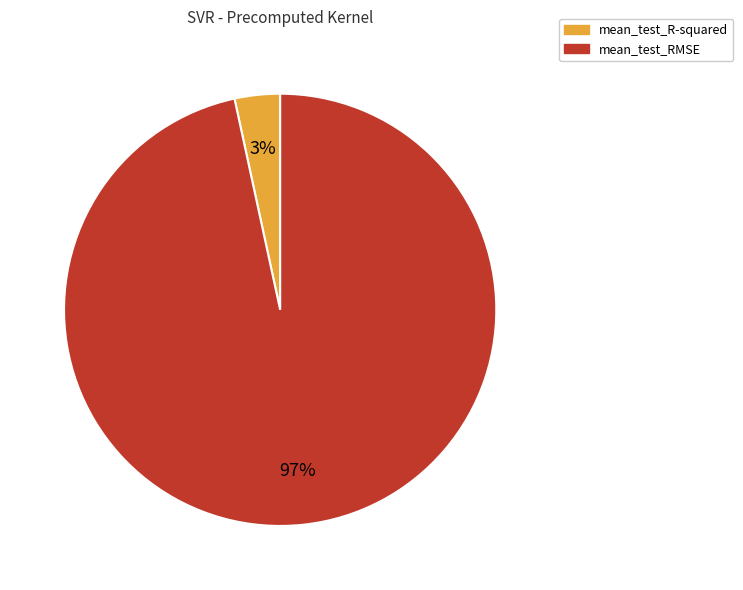

Count the number of slices in the pie.

2